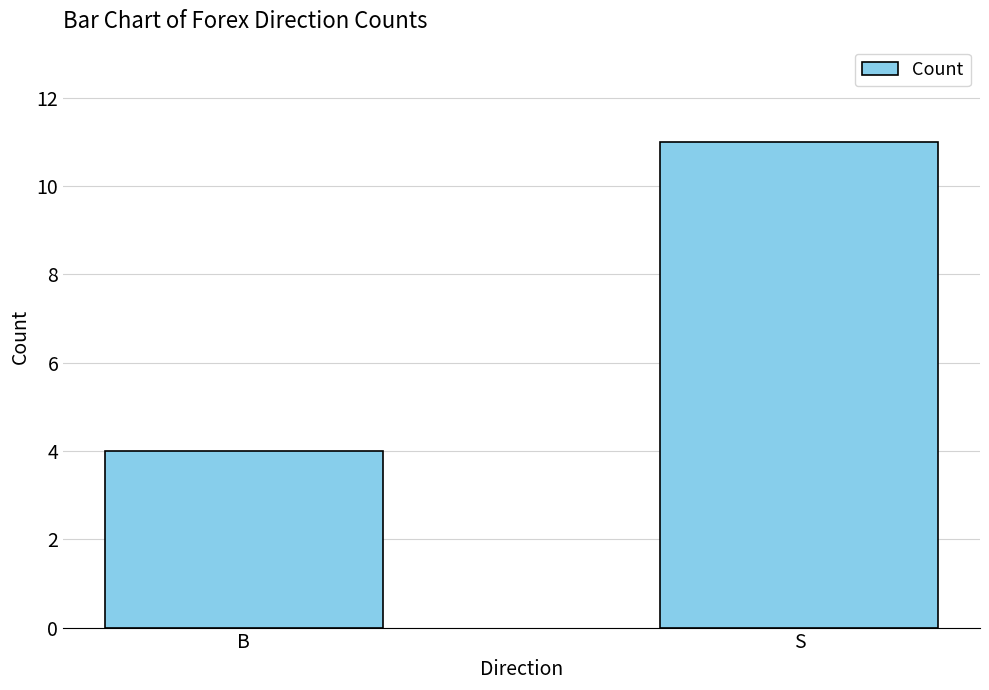

What is the minimum value shown in the chart?

4